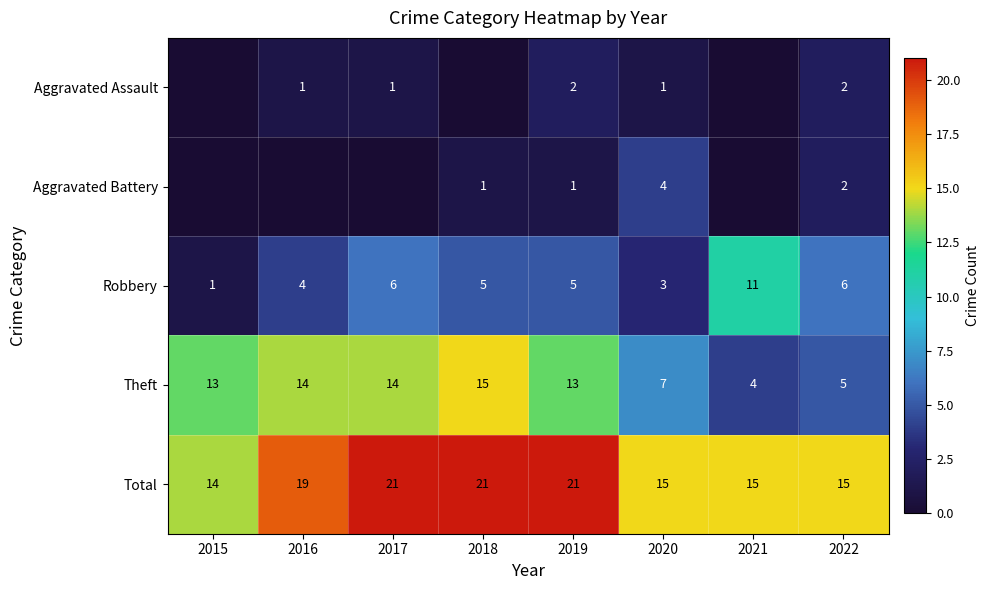

Count the number of categories in the chart.

8